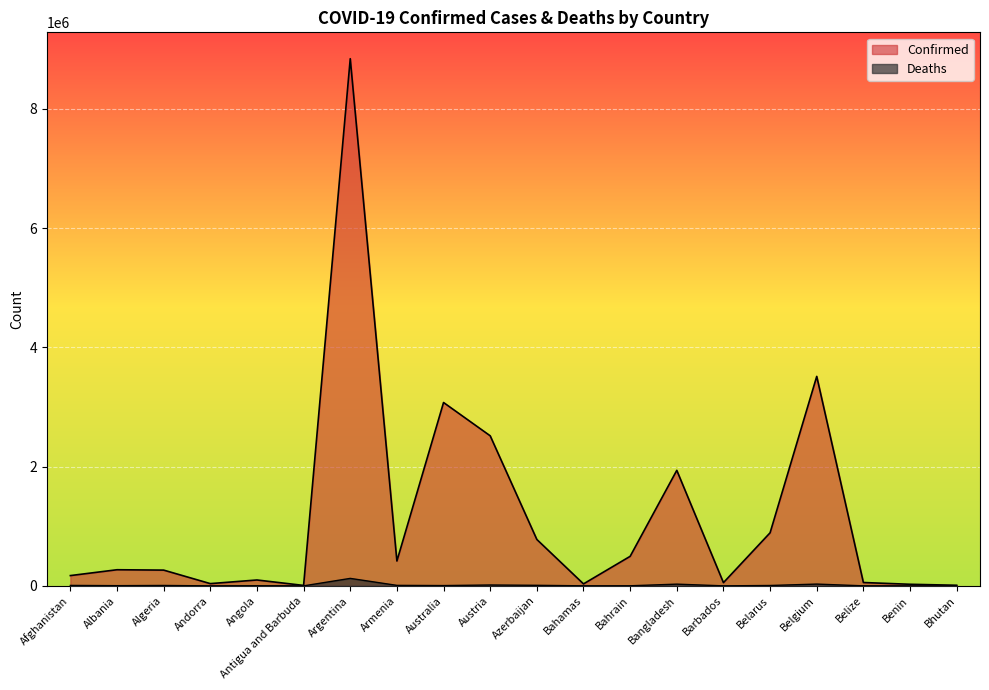

What is the label of the 5th point from the right?

Belarus